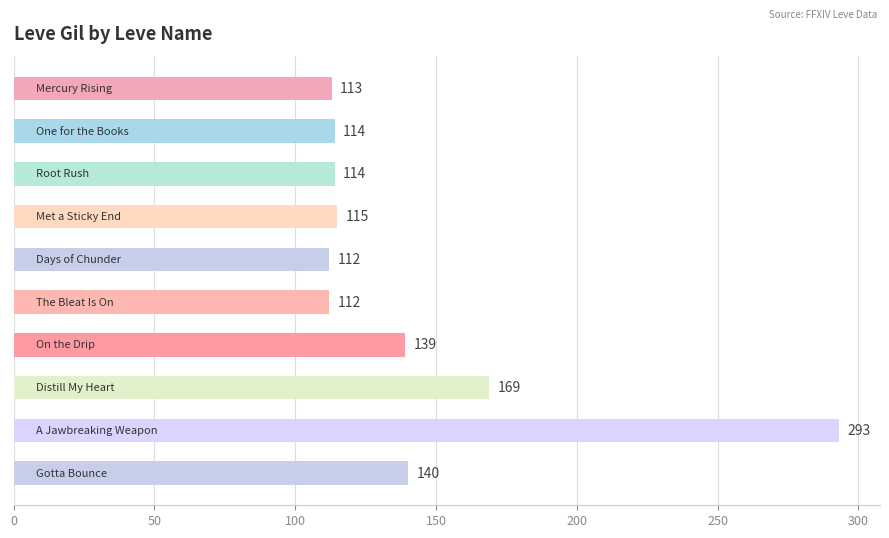

What is the average value?

142